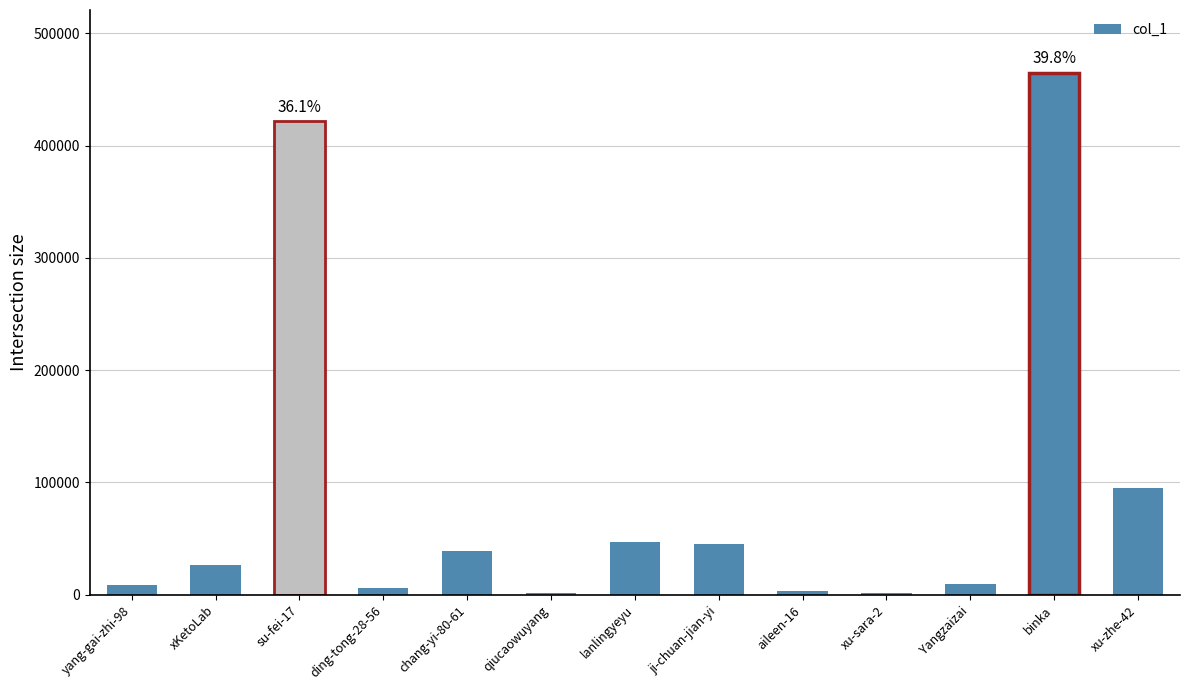

What is the sum of all values?

1167887